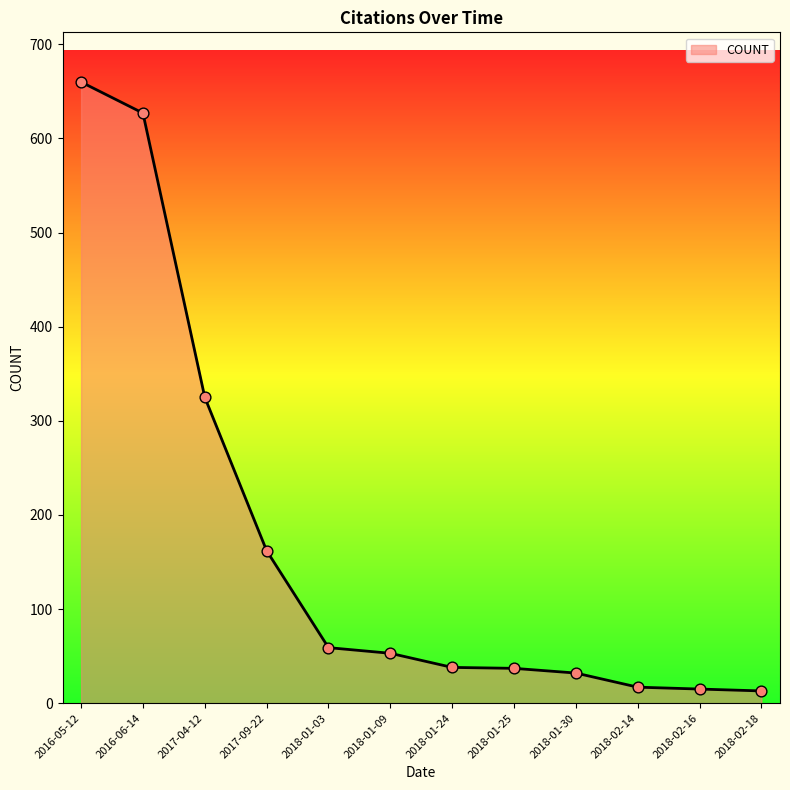

Approximately how many times larger is the value at 2018-01-03 compared to 2016-06-14?

0.1